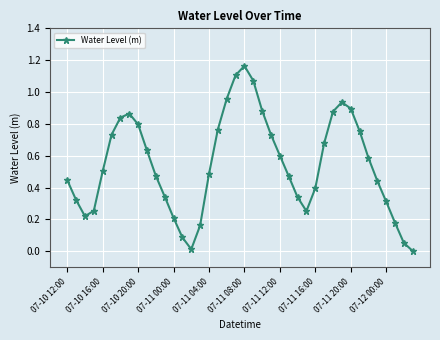

How many distinct data groups are displayed?

1